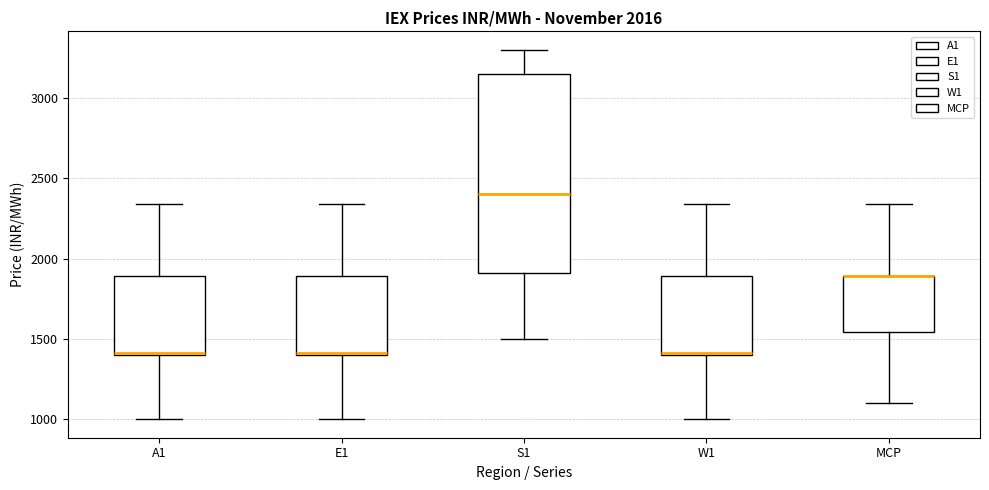

Comparing the boxes themselves (not the whiskers), which one is the tallest?

S1